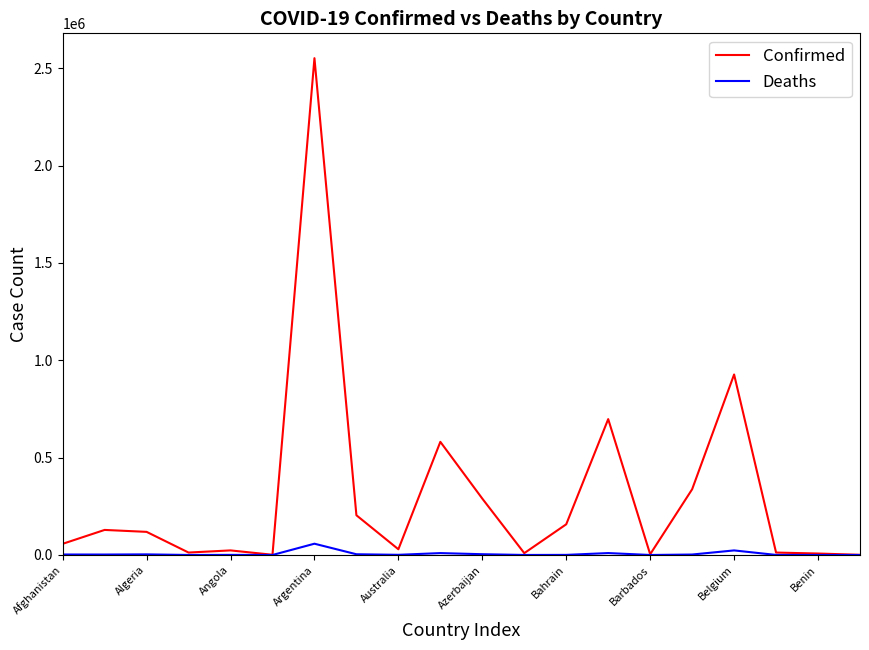

Which series has the largest total across all categories?

Confirmed